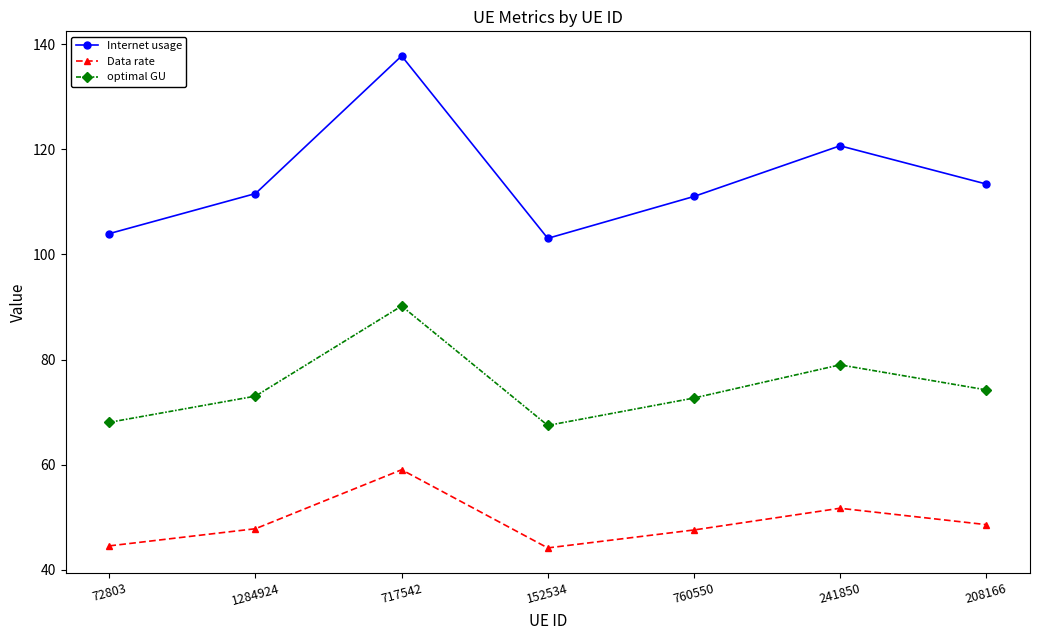

At which category is the sum across all series the highest?

717542